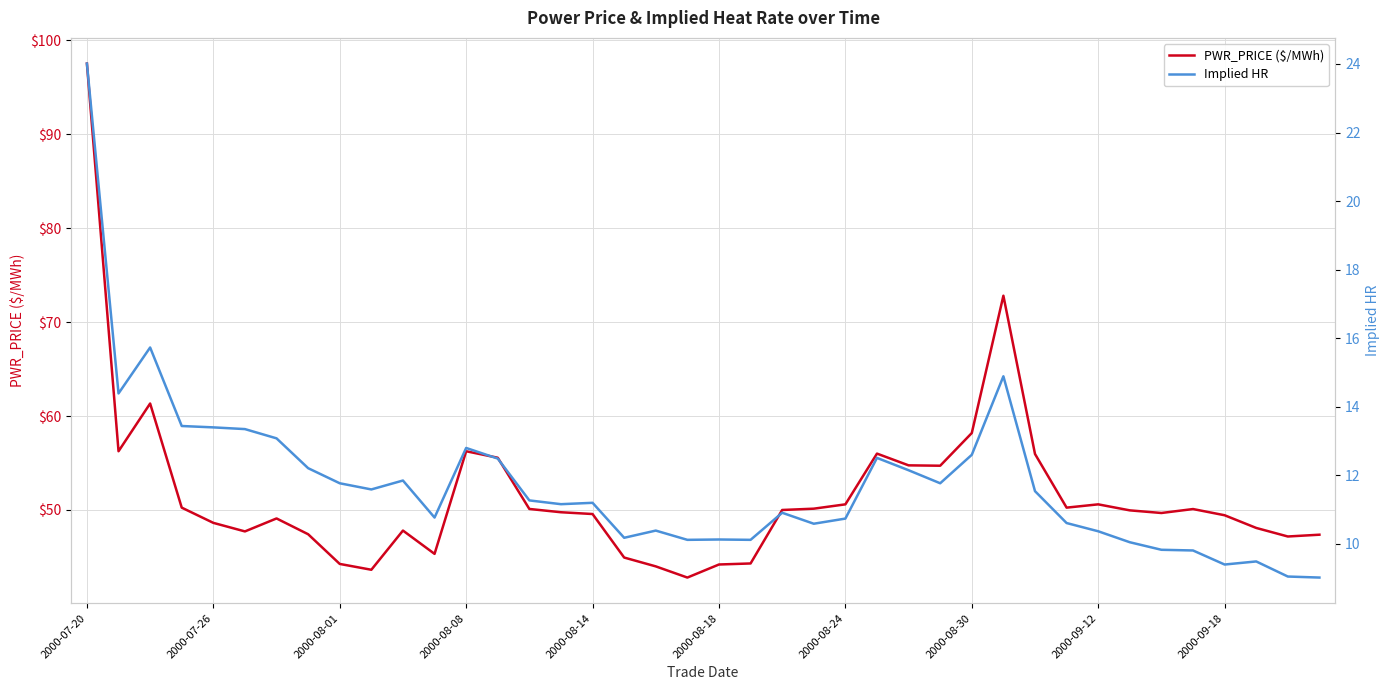

What is the highest value of the PWR_PRICE ($/MWh) series?

97.5